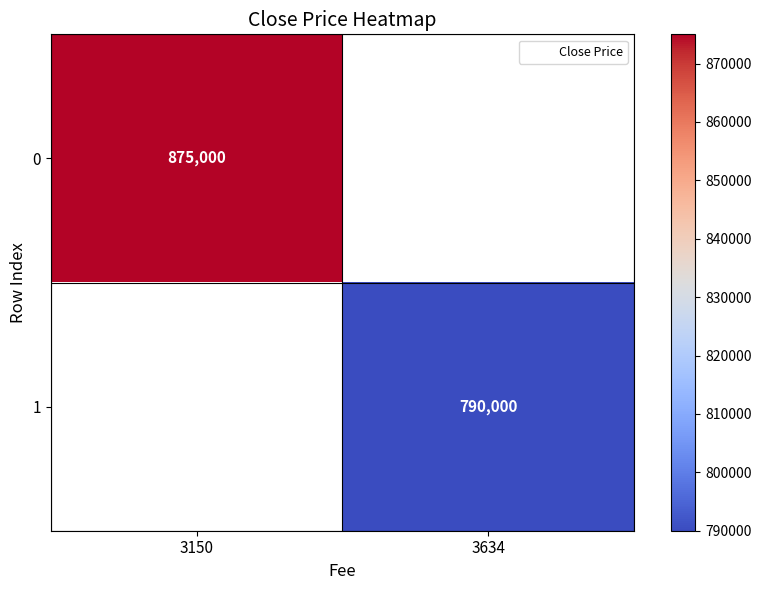

The value of 0 at 3150 is 328219.7. True or false?

False